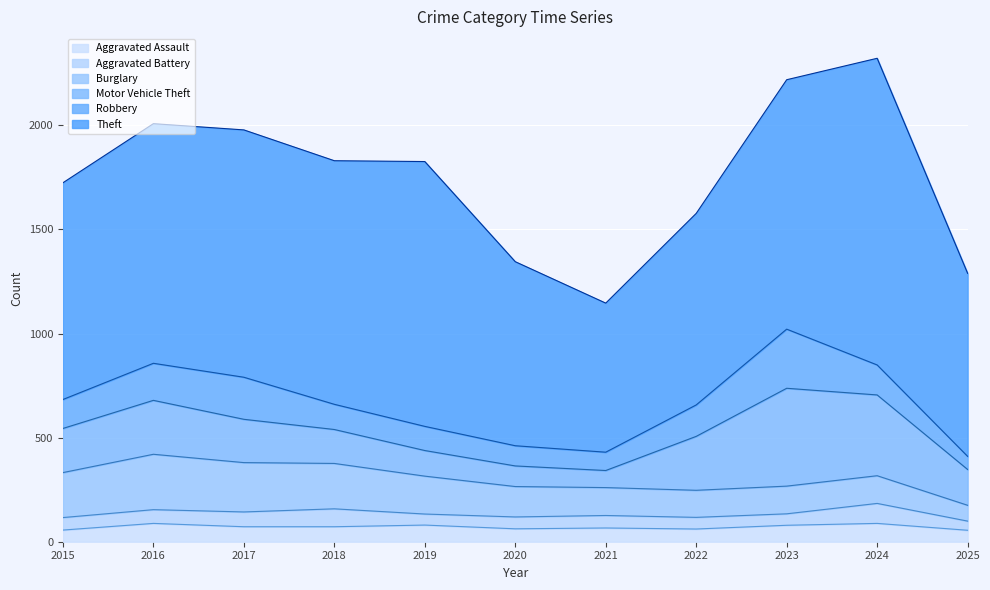

Which series changed the most between 2016 and 2024?

Theft